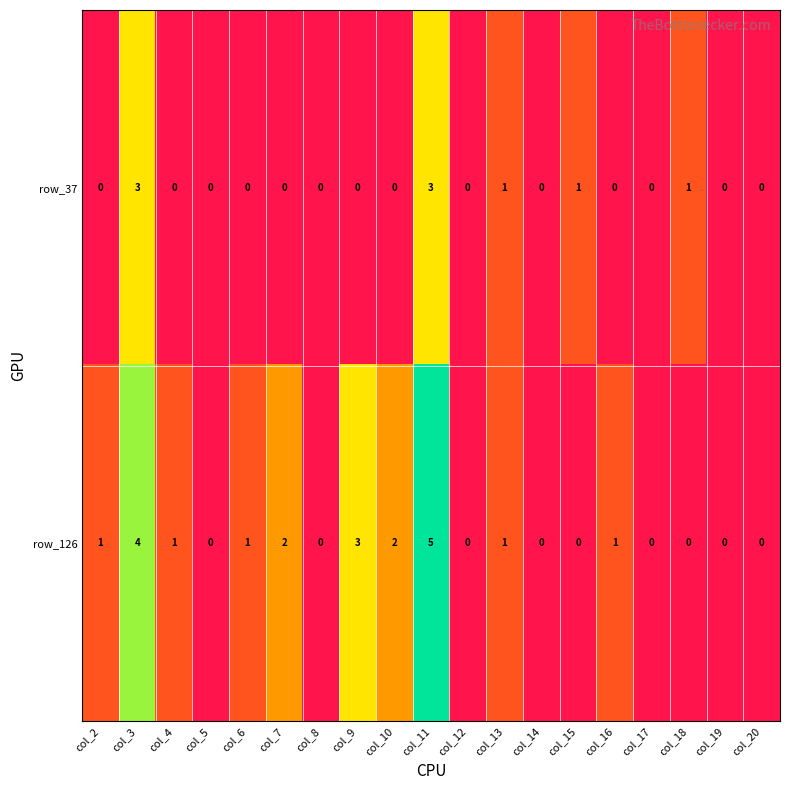

At which category is the sum across all series the highest?

col_11